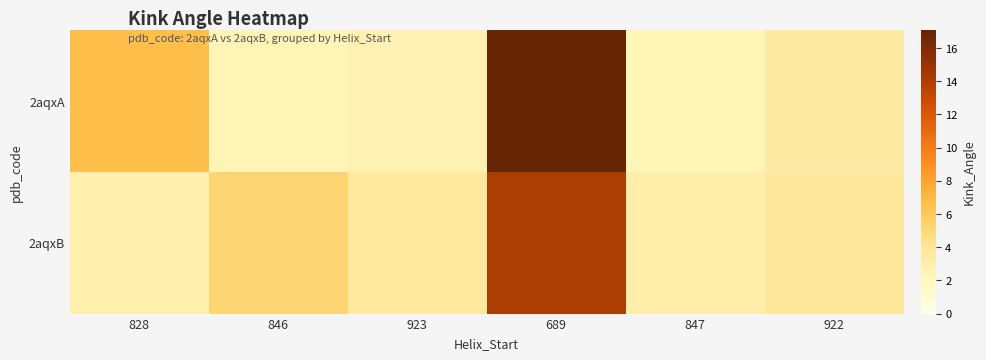

At which category is the sum across all series the highest?

689